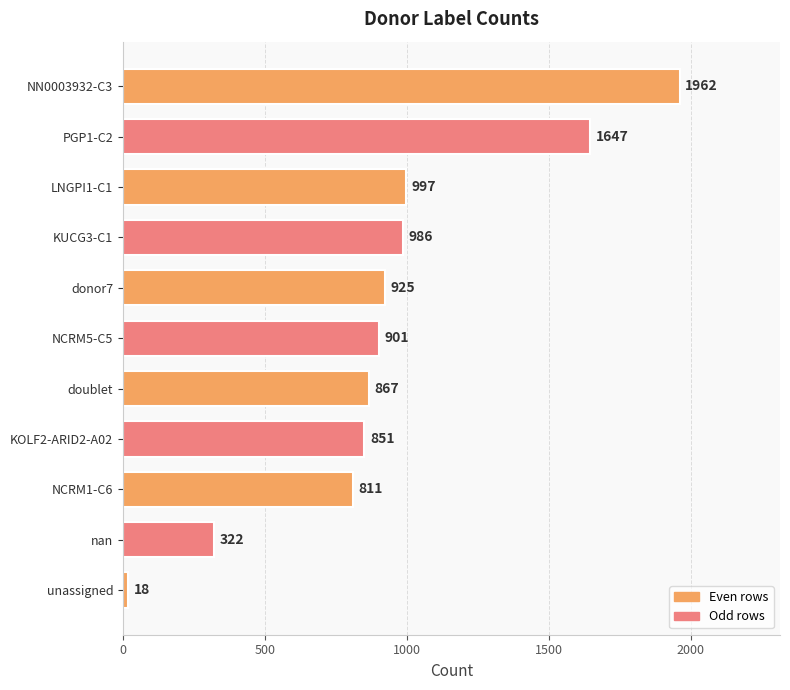

Approximately how many times larger is the value at PGP1-C2 compared to KUCG3-C1?

1.7